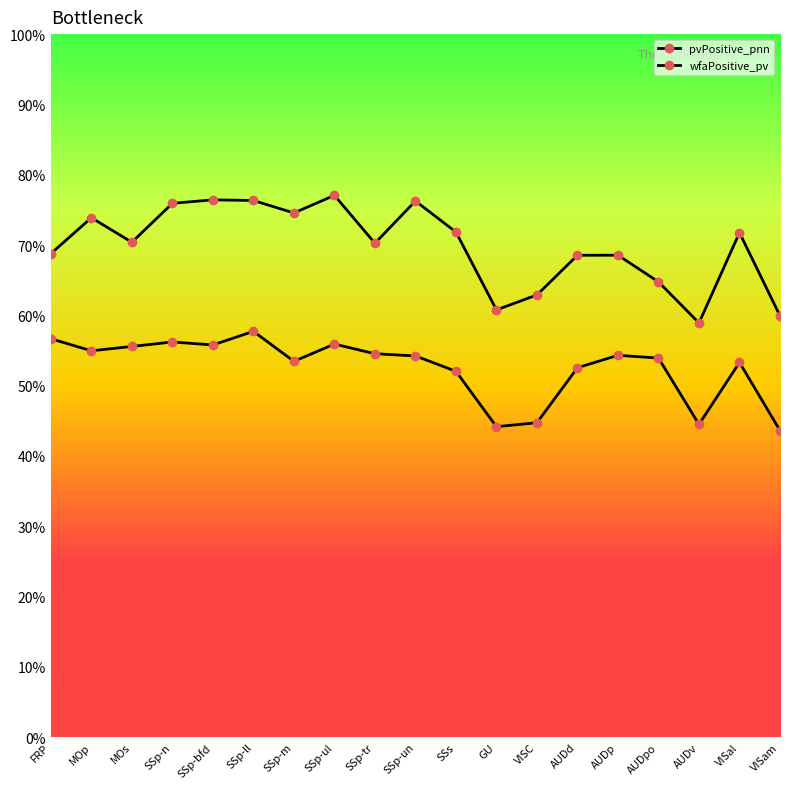

How many lines are shown in the chart?

2